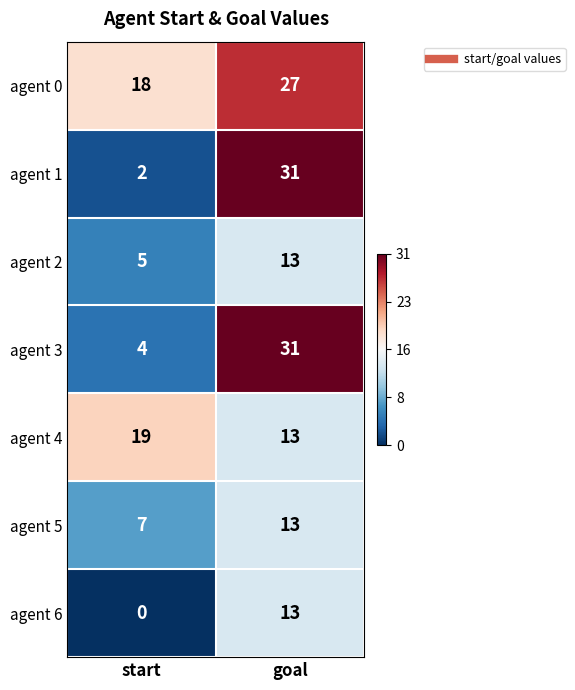

Count the number of data series in this chart.

7